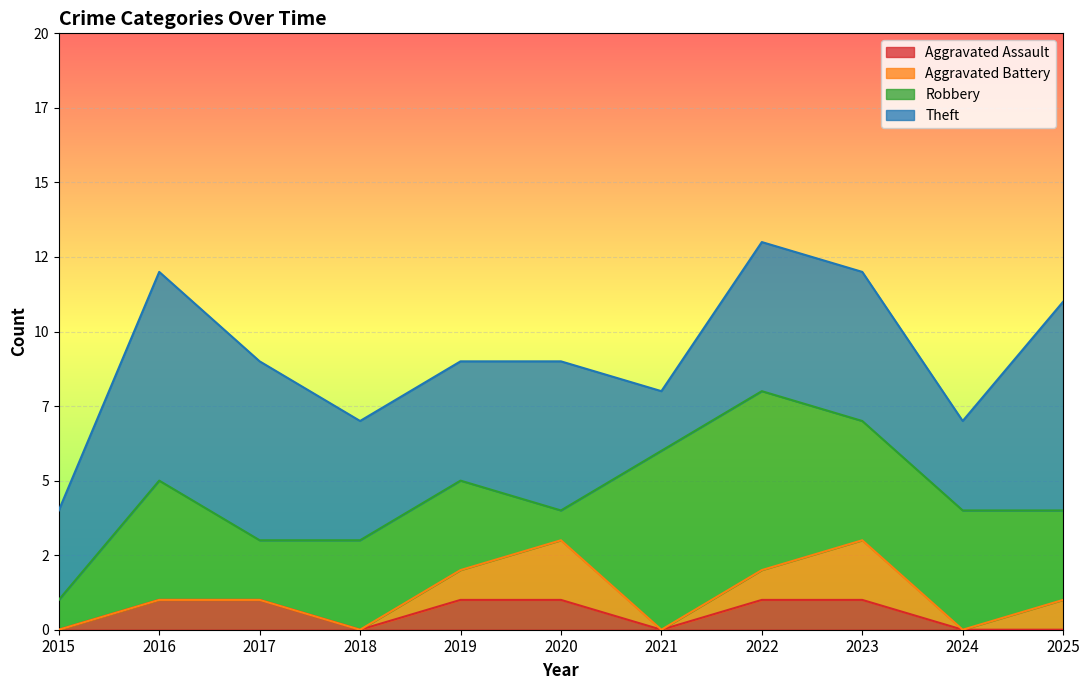

True or false: Aggravated Assault has more than 0 interior local peaks.

False